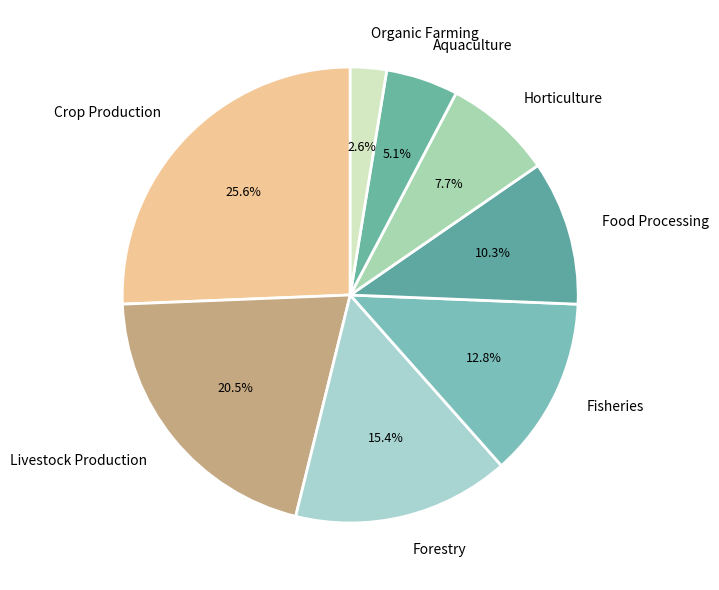

How much of the chart is everything except Food Processing?

89.7%